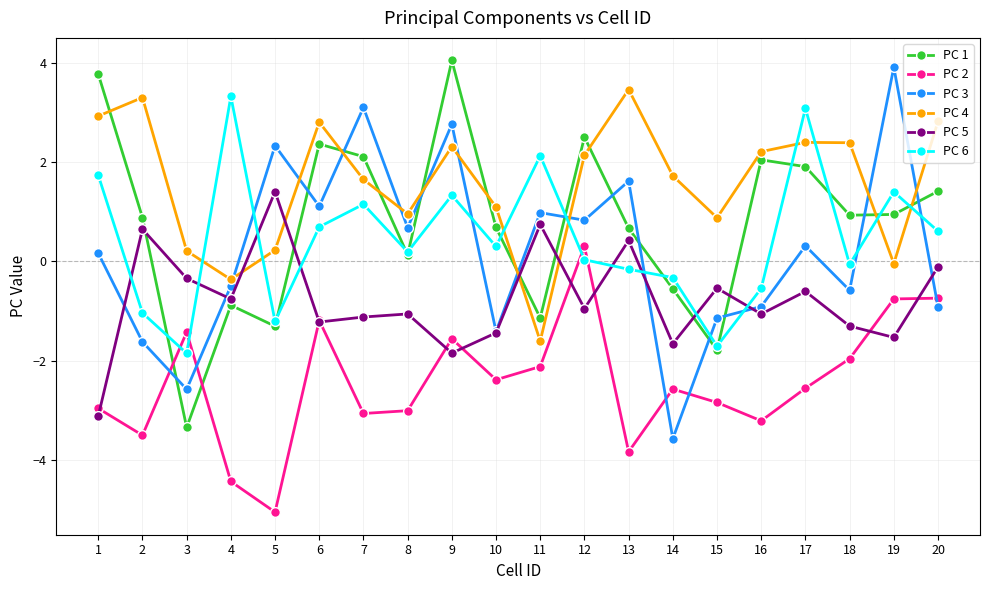

What is the difference between the maximum and second lowest values in the PC 1 series?

5.8